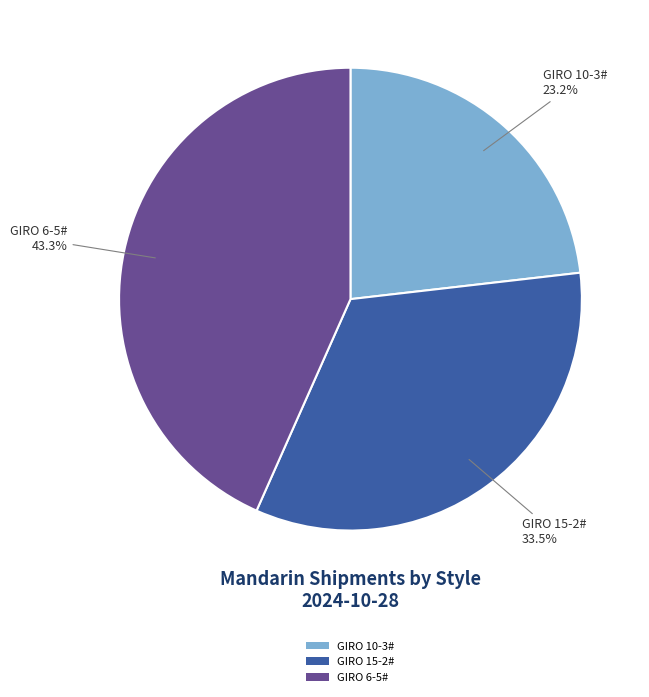

Is there a majority slice in this chart?

No